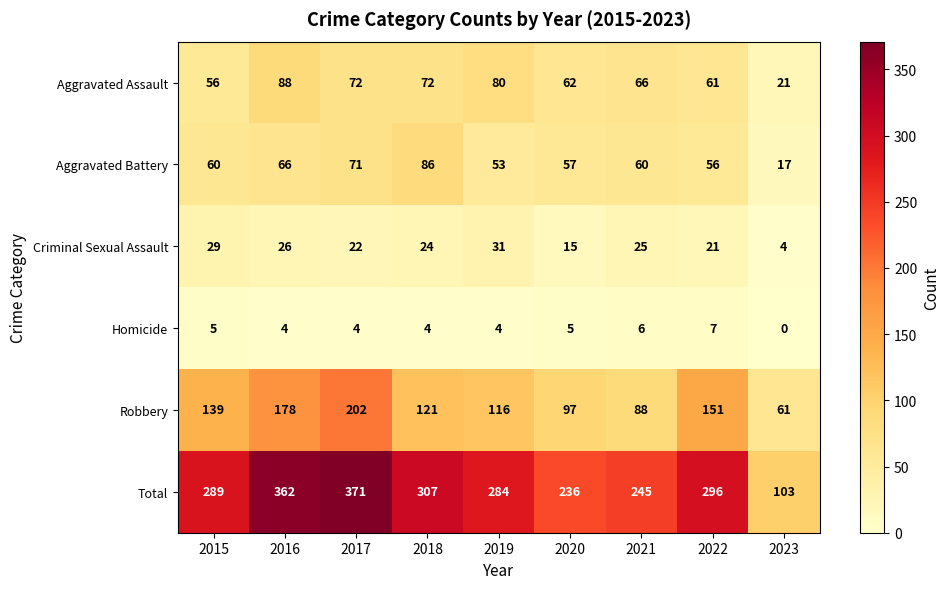

What is the total value across all series at 2020?

472